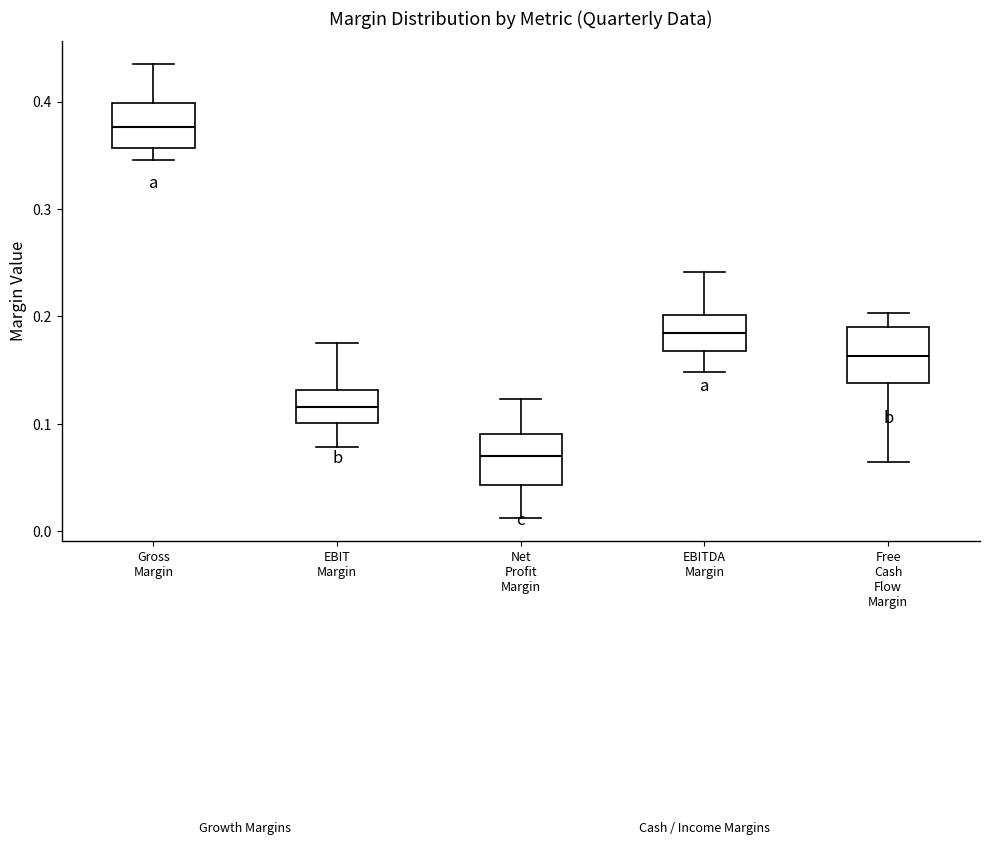

Which box has the highest median line?

Gross Margin